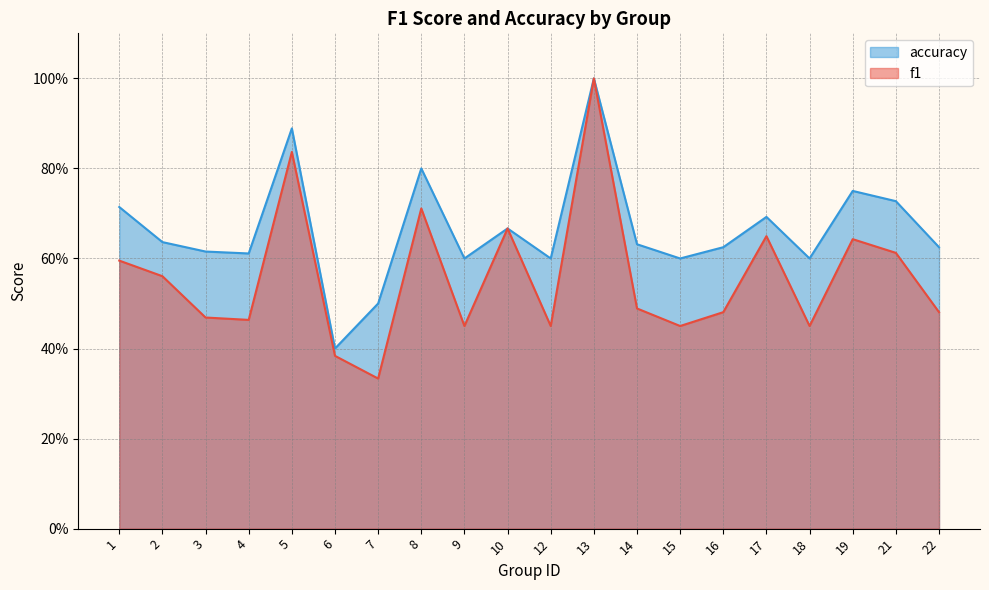

Where is the first local maximum for accuracy?

5